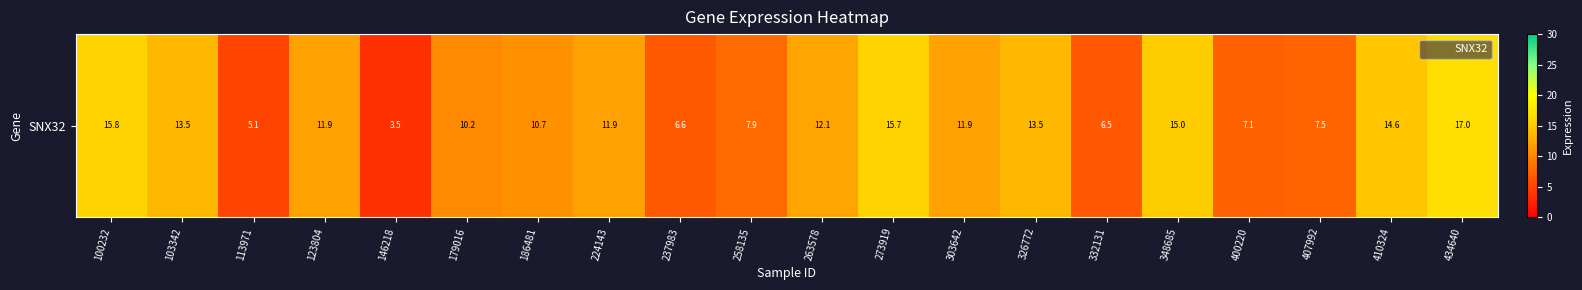

What is the change in value from 326772 to 410324?

+1.1